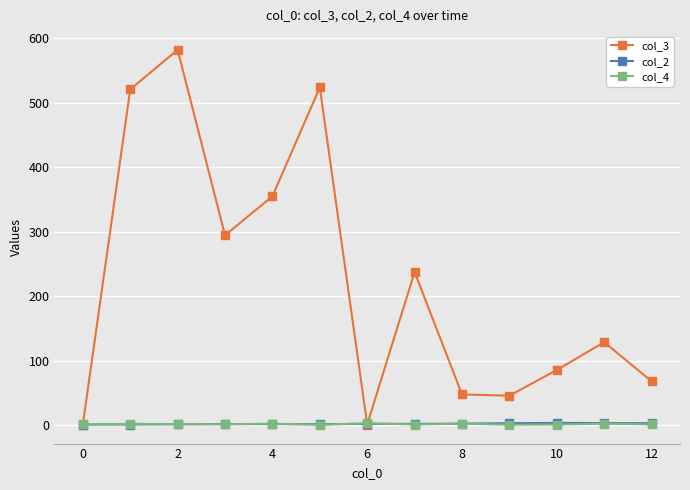

What is the greatest value displayed?

581.7